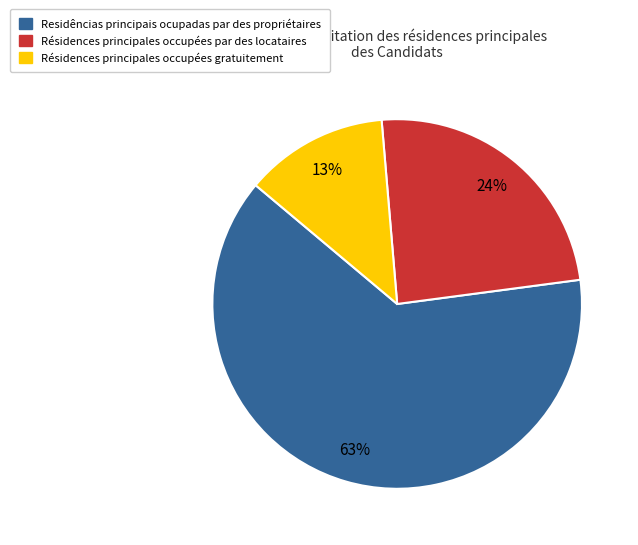

Is there any slice that represents more than half of the pie?

Yes